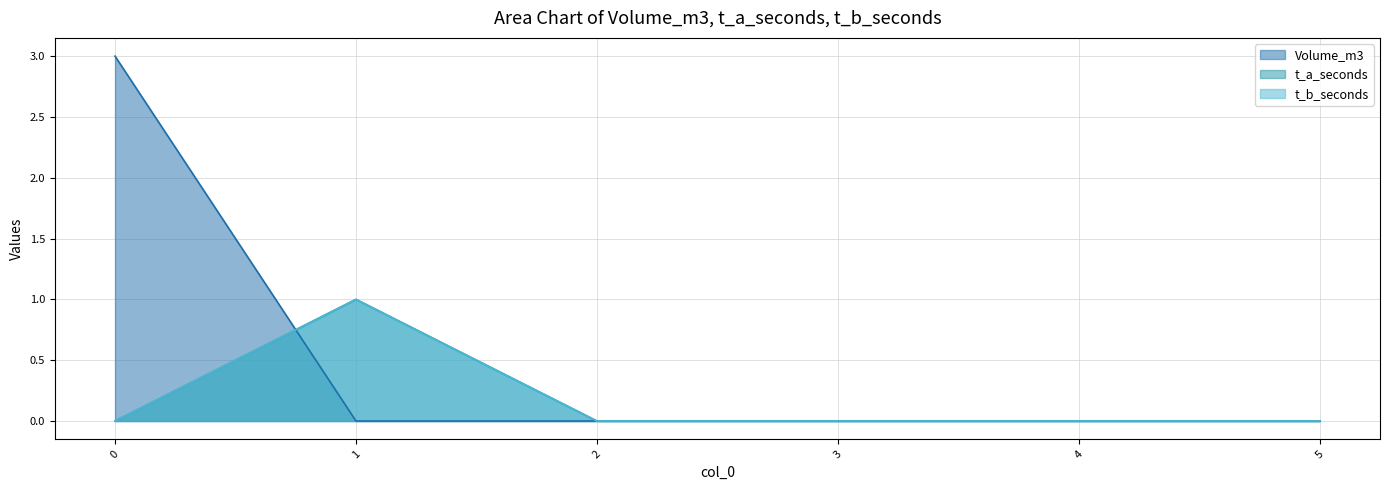

At how many categories does at least one series exceed 2?

1